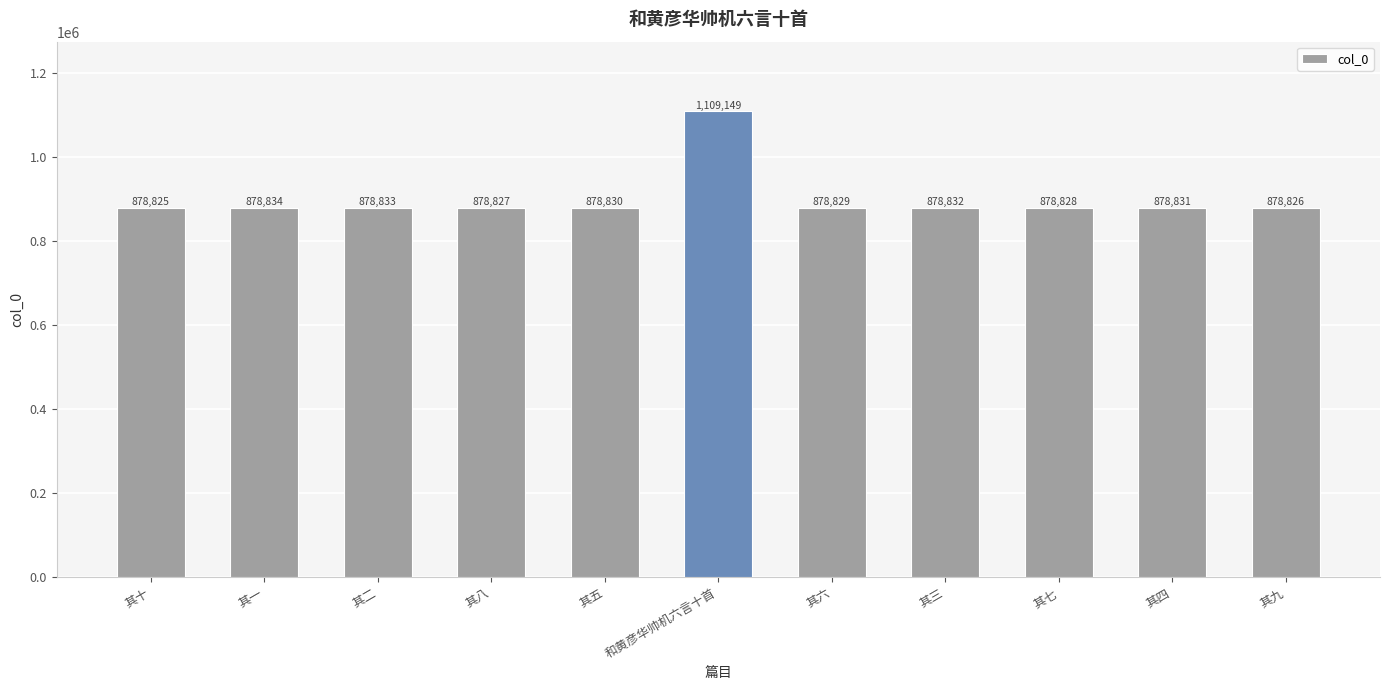

Rank the categories by value from highest to lowest.

和黄彦华帅机六言十首, 其一, 其二, 其三, 其四, 其五, 其六, 其七, 其八, 其九, 其十